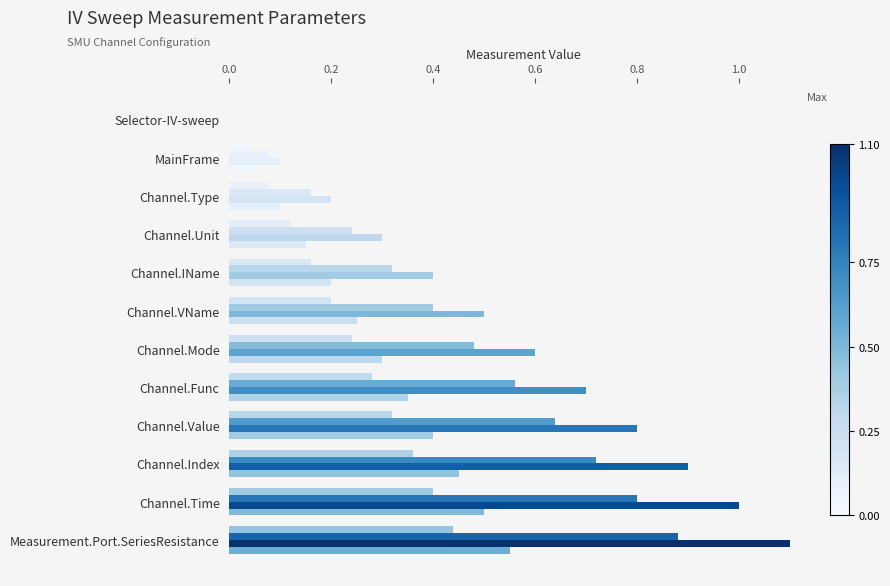

How many distinct data groups are displayed?

4